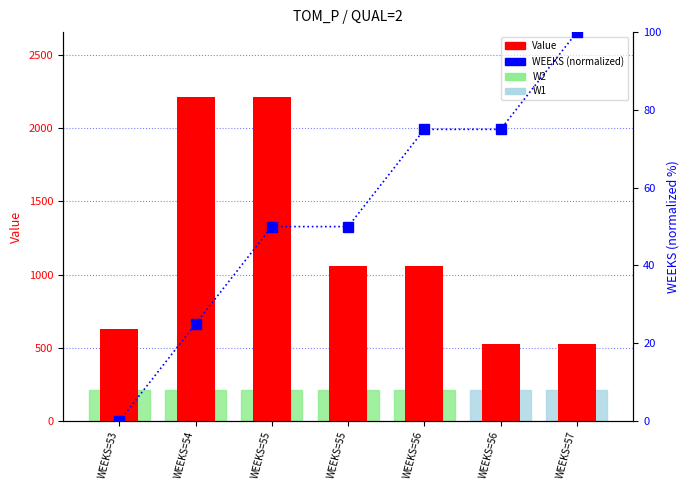

What is the sum of the Value values at WEEKS=55 and WEEKS=55?

3266.3